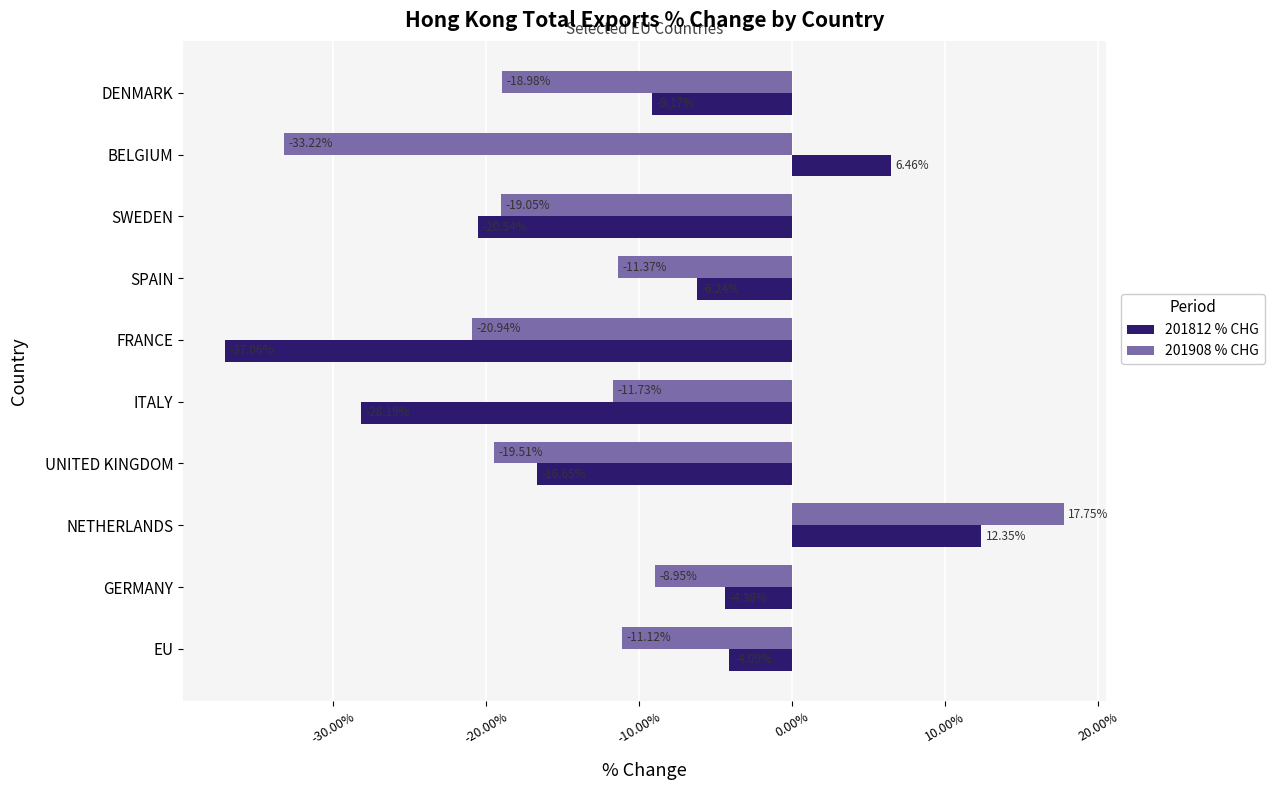

At which category is the sum across all series the highest?

NETHERLANDS